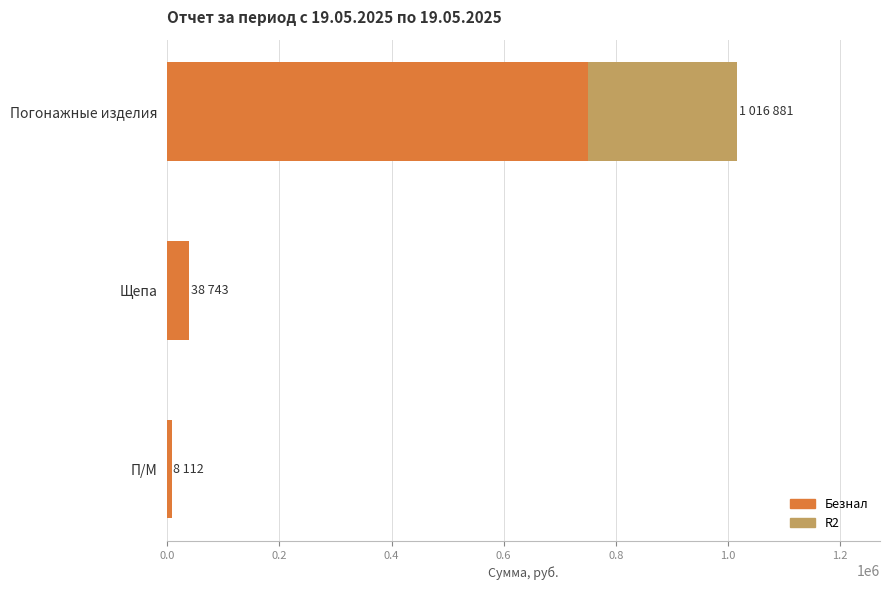

True or false: Безнал has a value of 362367.7 at Погонажные изделия.

False